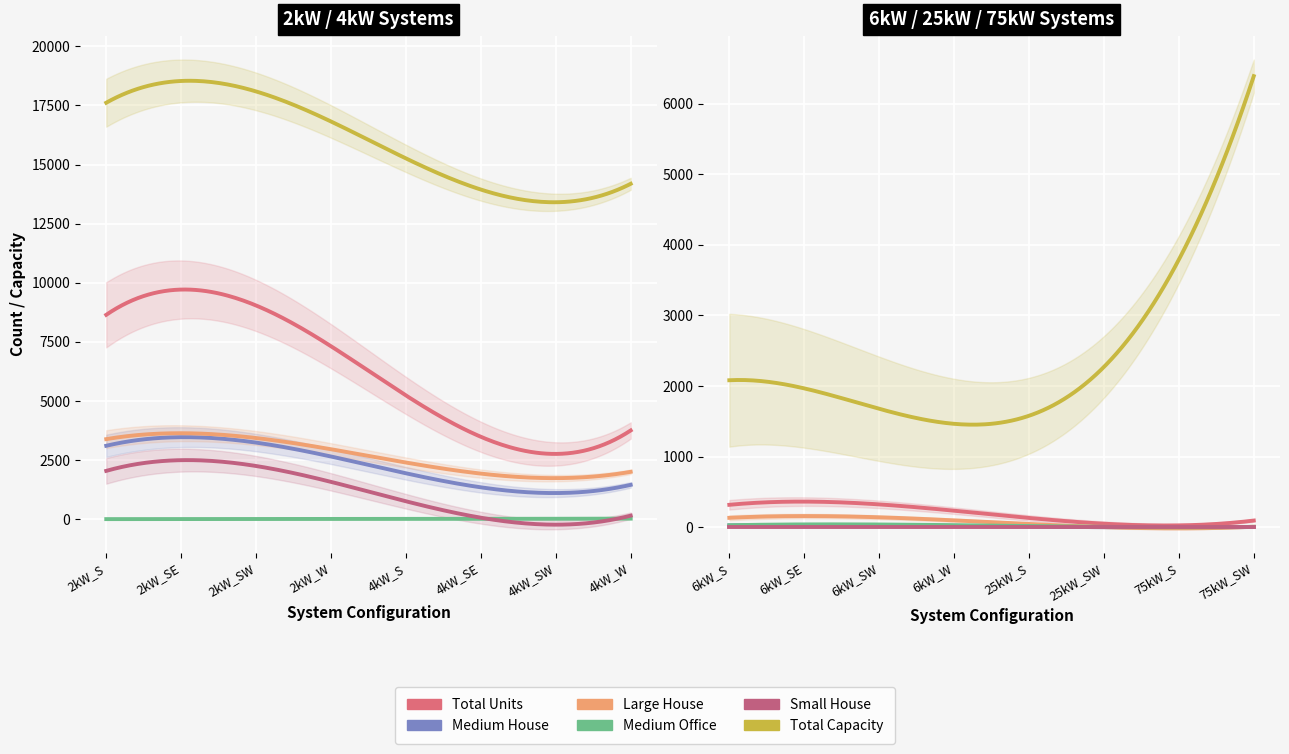

The value of Medium Office at 25kW_SW is 2. True or false?

True